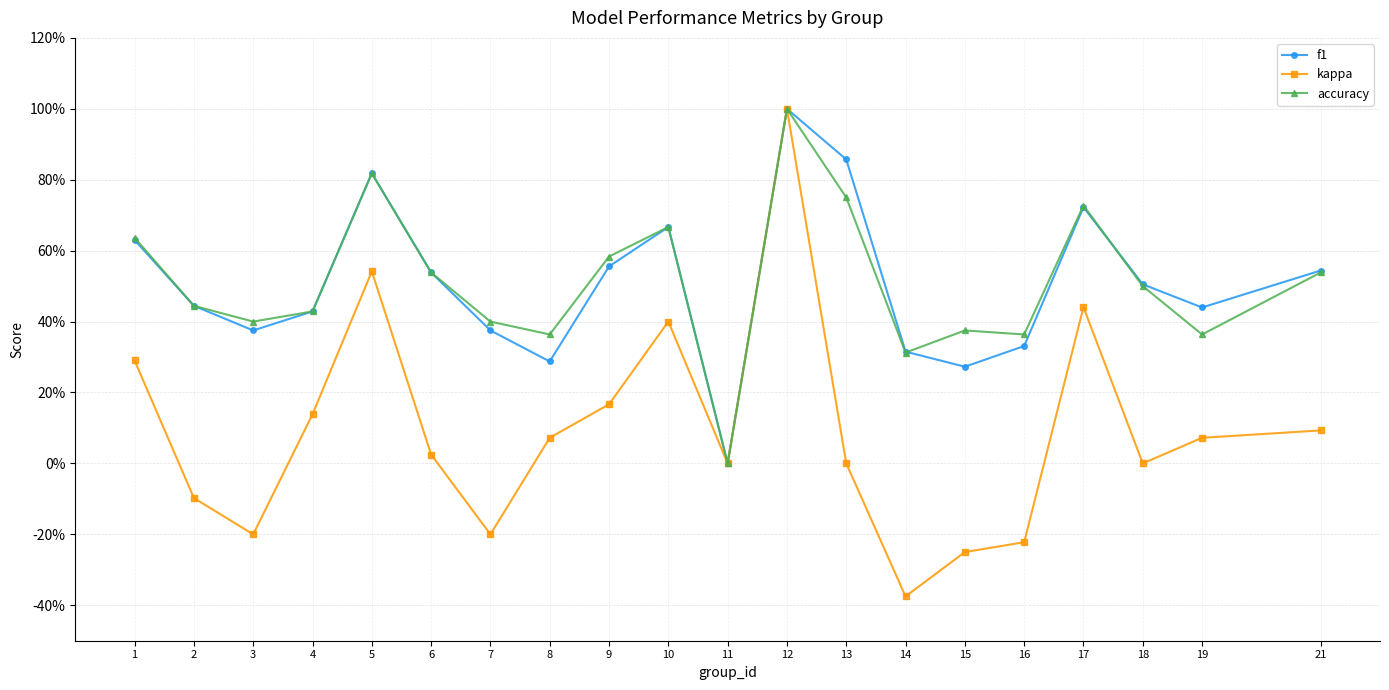

Is this an area chart (filled region under the line)?

No